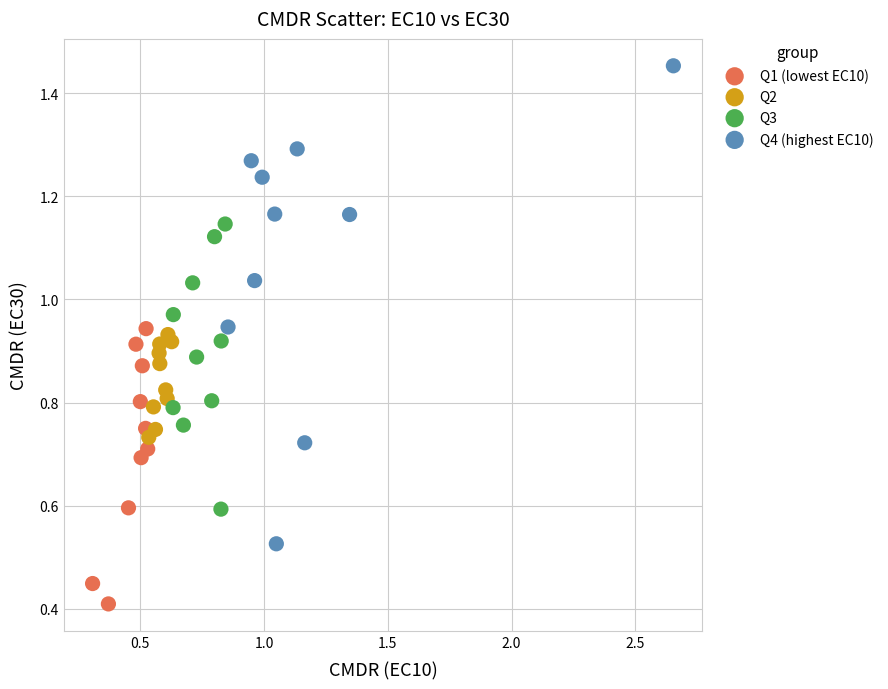

Which series reaches the maximum Y coordinate?

Q4 (highest EC10)